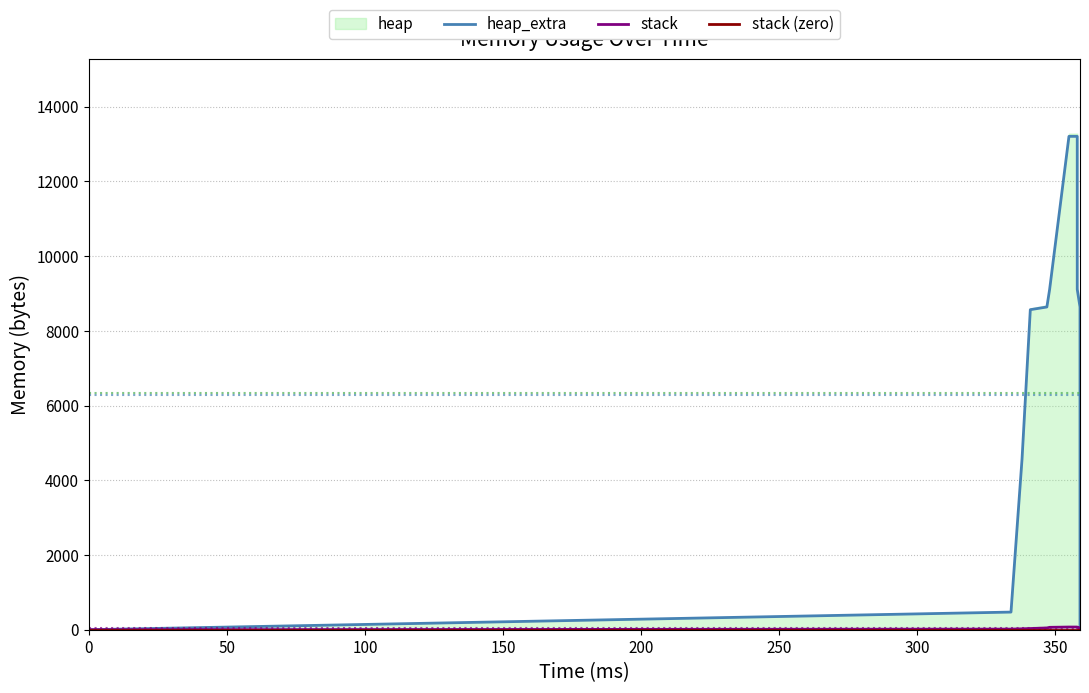

Which series has the widest spread of values?

heap_extra